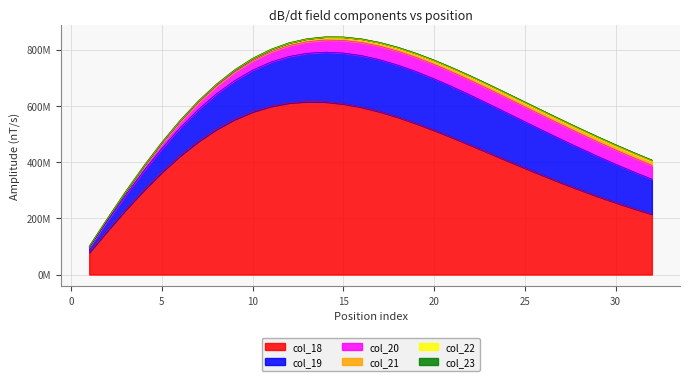

Rank the series at 1 from lowest to highest value.

col_23, col_22, col_21, col_20, col_19, col_18